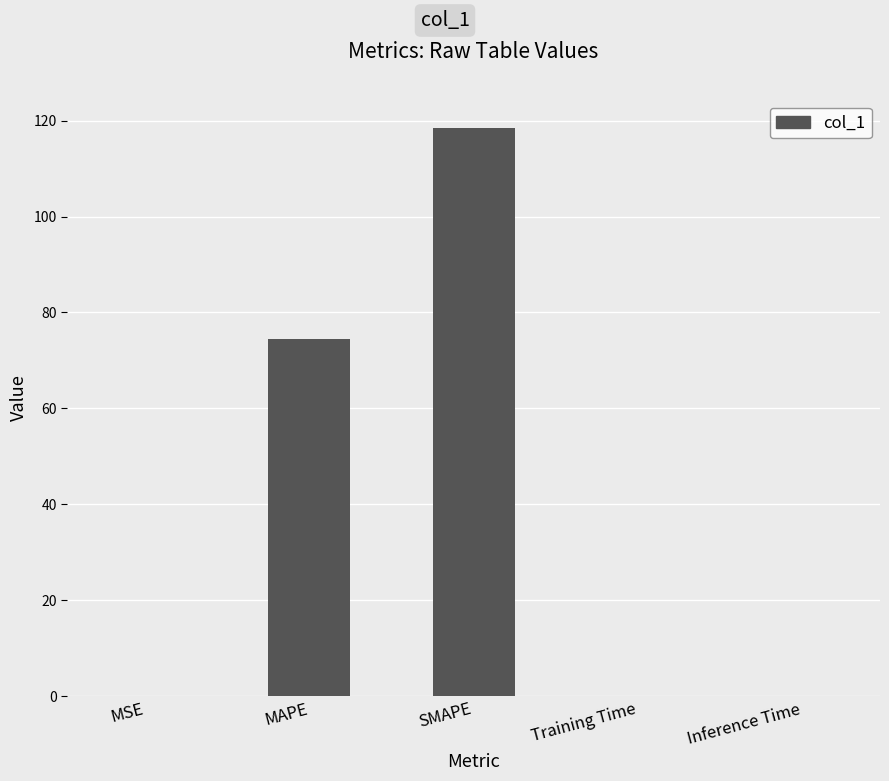

Where is the data nearest to the value 59?

MAPE